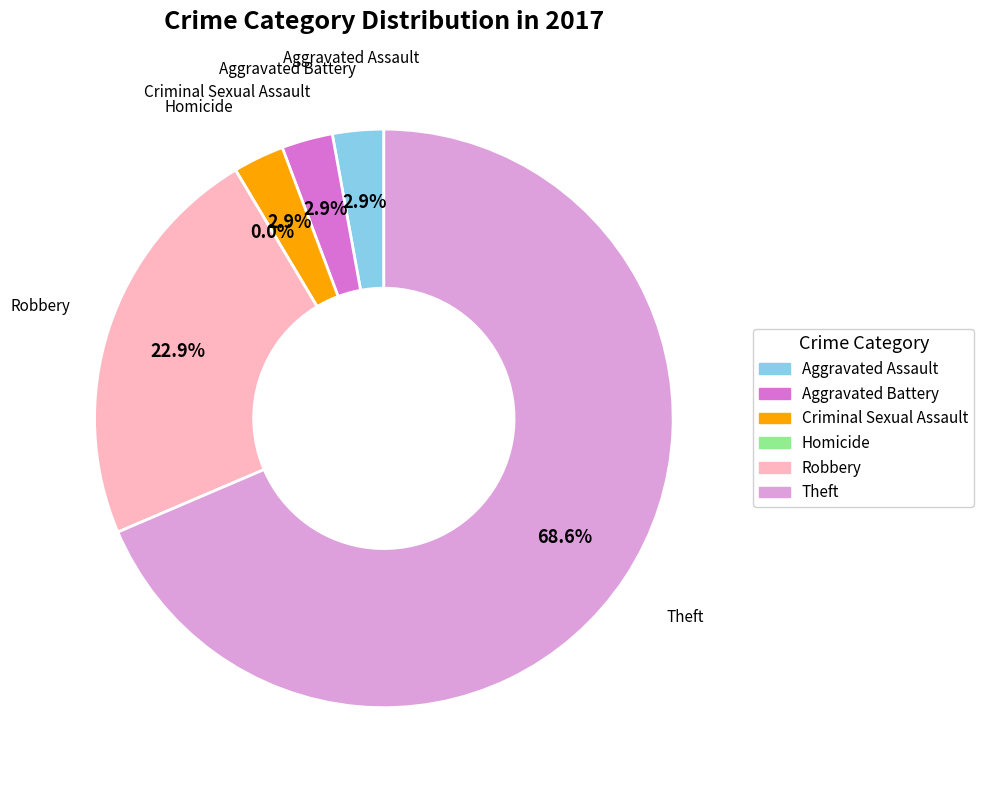

Does Aggravated Assault represent more than half of the total?

No